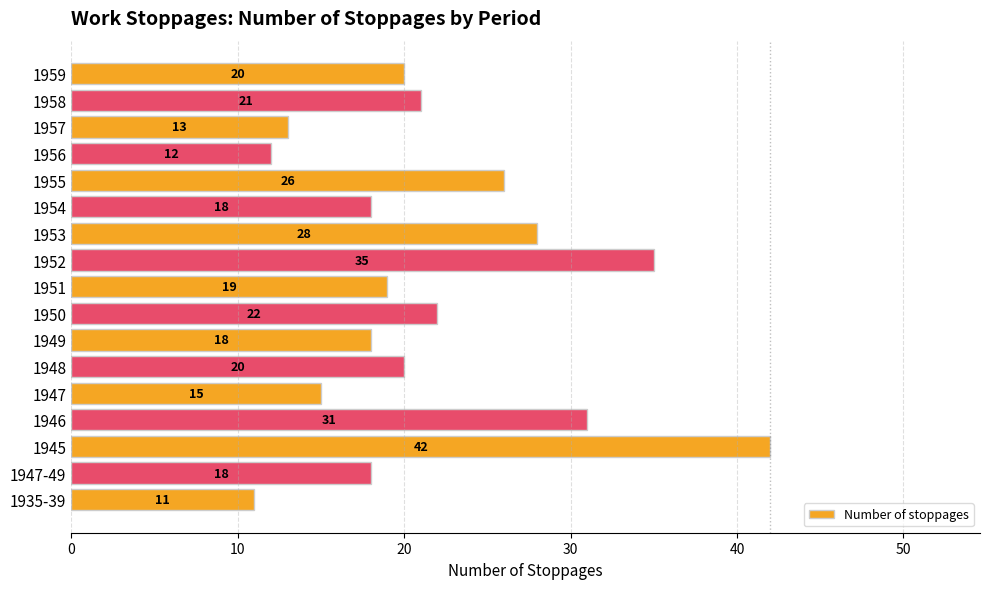

What is the difference between the maximum and minimum values?

31